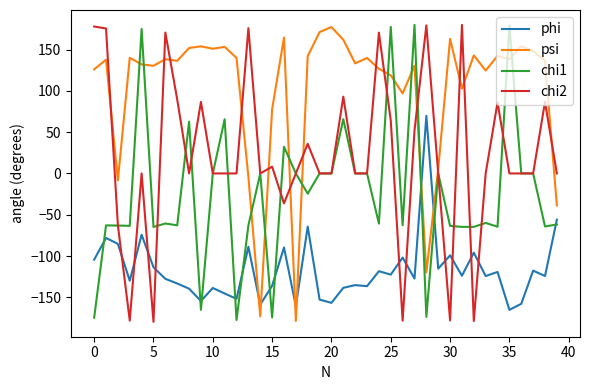

Which series has the largest total across all categories?

psi